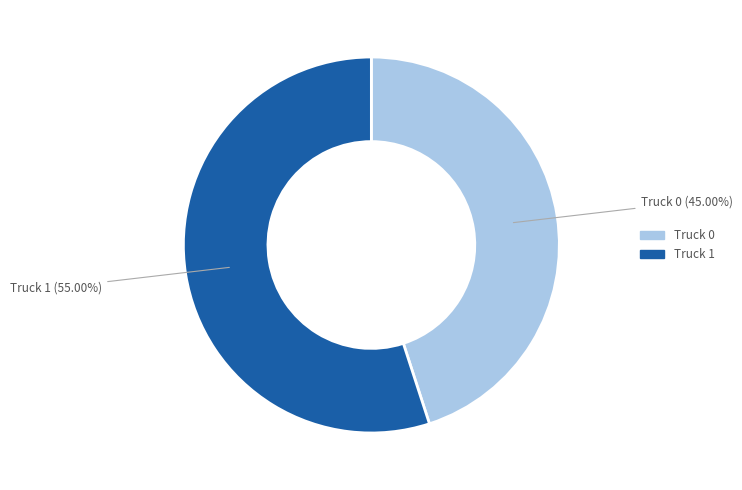

The Truck 1 slice represents 41% of the pie. True or false?

False